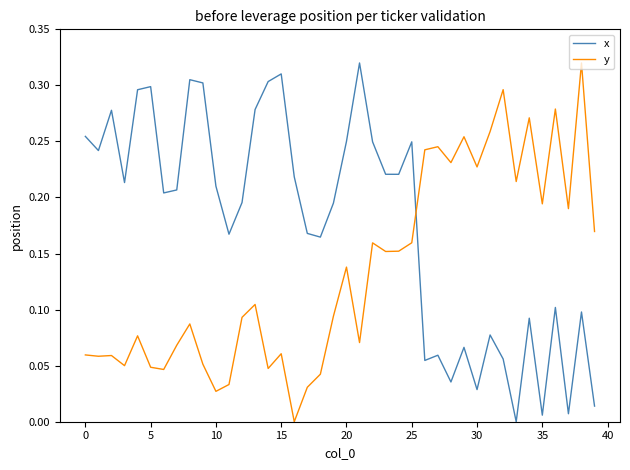

Which series has the largest total across all categories?

x